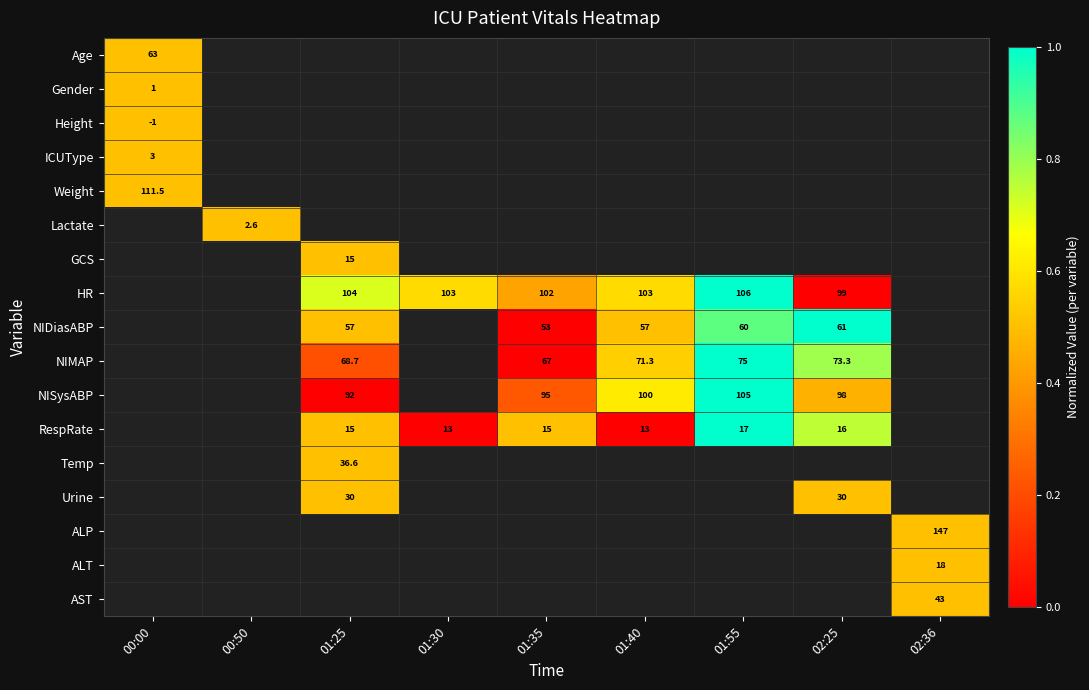

The value of NIMAP at 01:55 is 75.0. True or false?

True